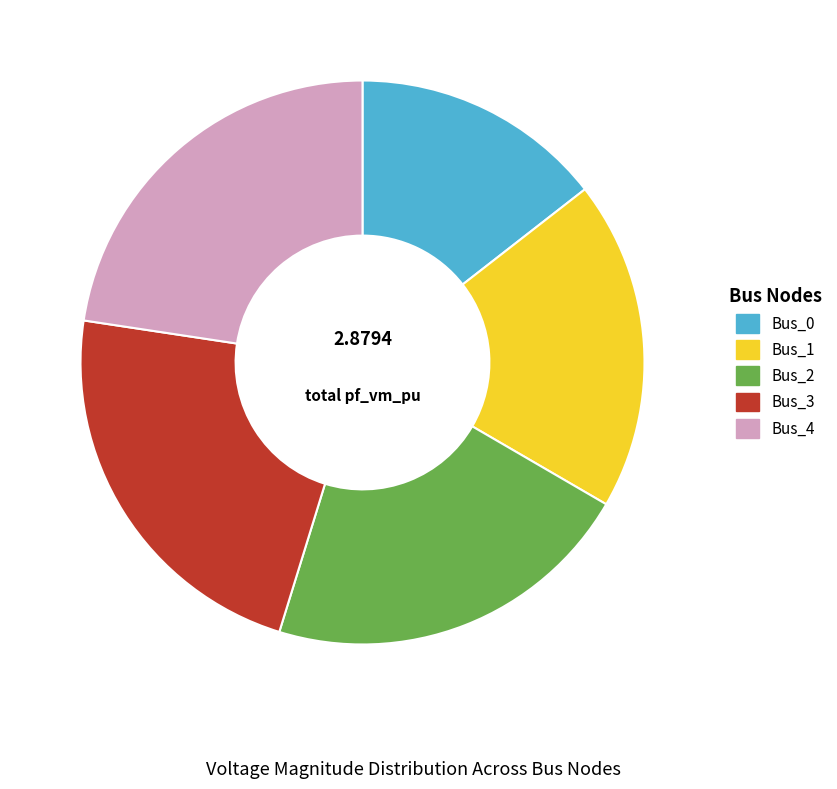

The Bus_0 slice represents 14% of the pie. True or false?

True